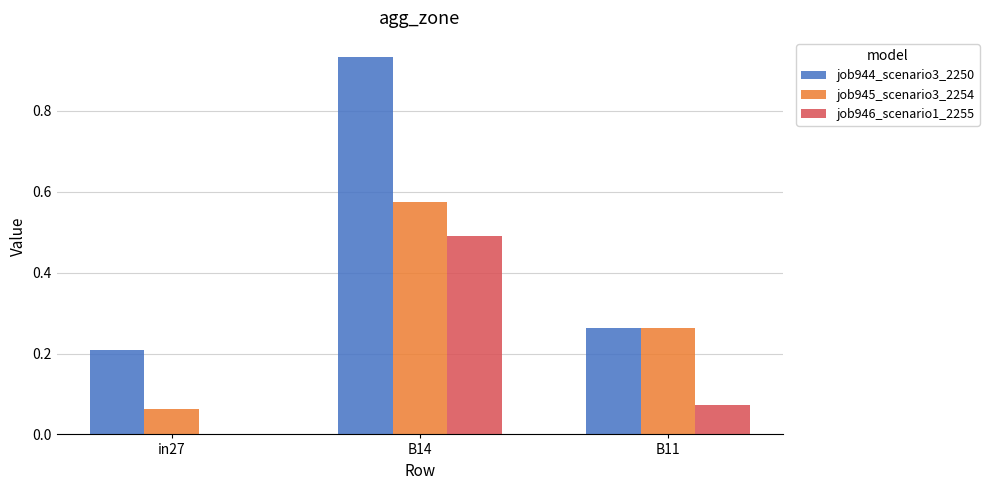

What is the sum of the job945_scenario3_2254 values at B14 and B11?

0.8